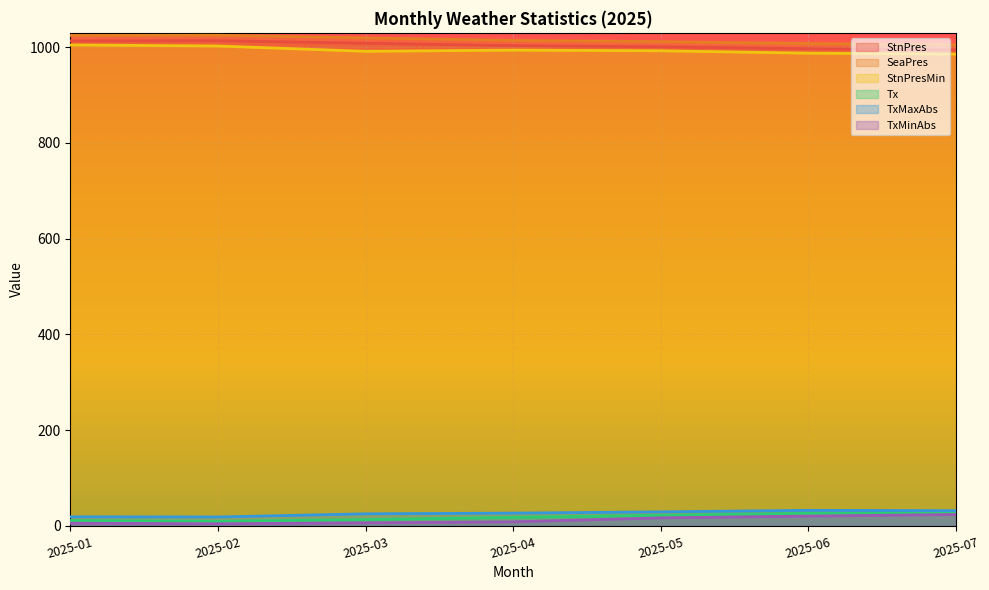

What is the difference between the maximum and second lowest values in the StnPres series?

16.6